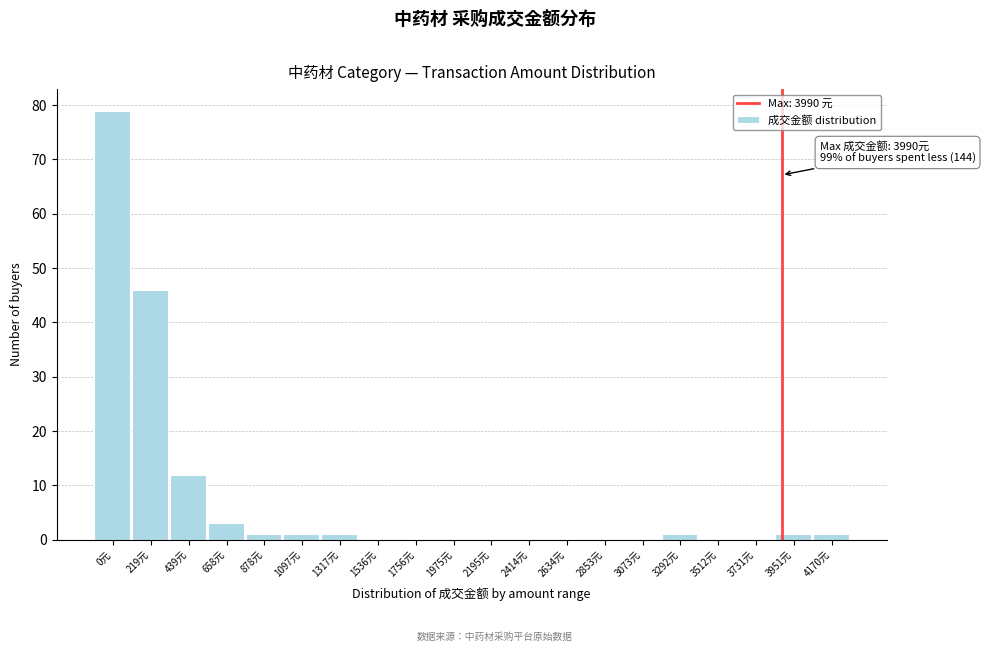

Reading left to right, transcribe all the data shown in this chart.

0元=79	219元=46	439元=12	658元=3	878元=1	1097元=1	1317元=1	1536元=0	1756元=0	1975元=0	2195元=0	2414元=0	2634元=0	2853元=0	3073元=0	3292元=1	3512元=0	3731元=0	3951元=1	4170元=1